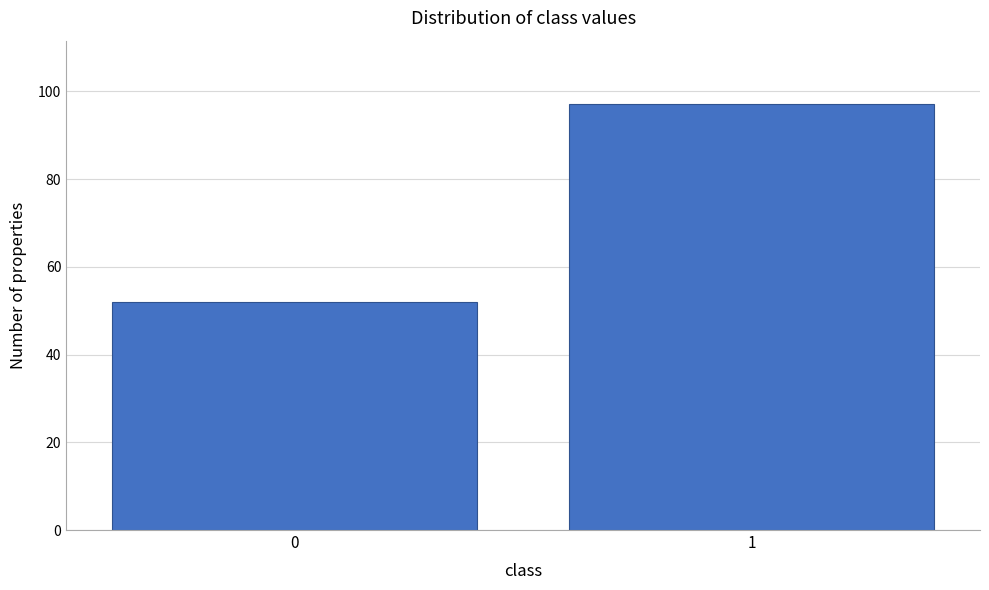

Reading right to left, extract all data points from this chart.

97	52